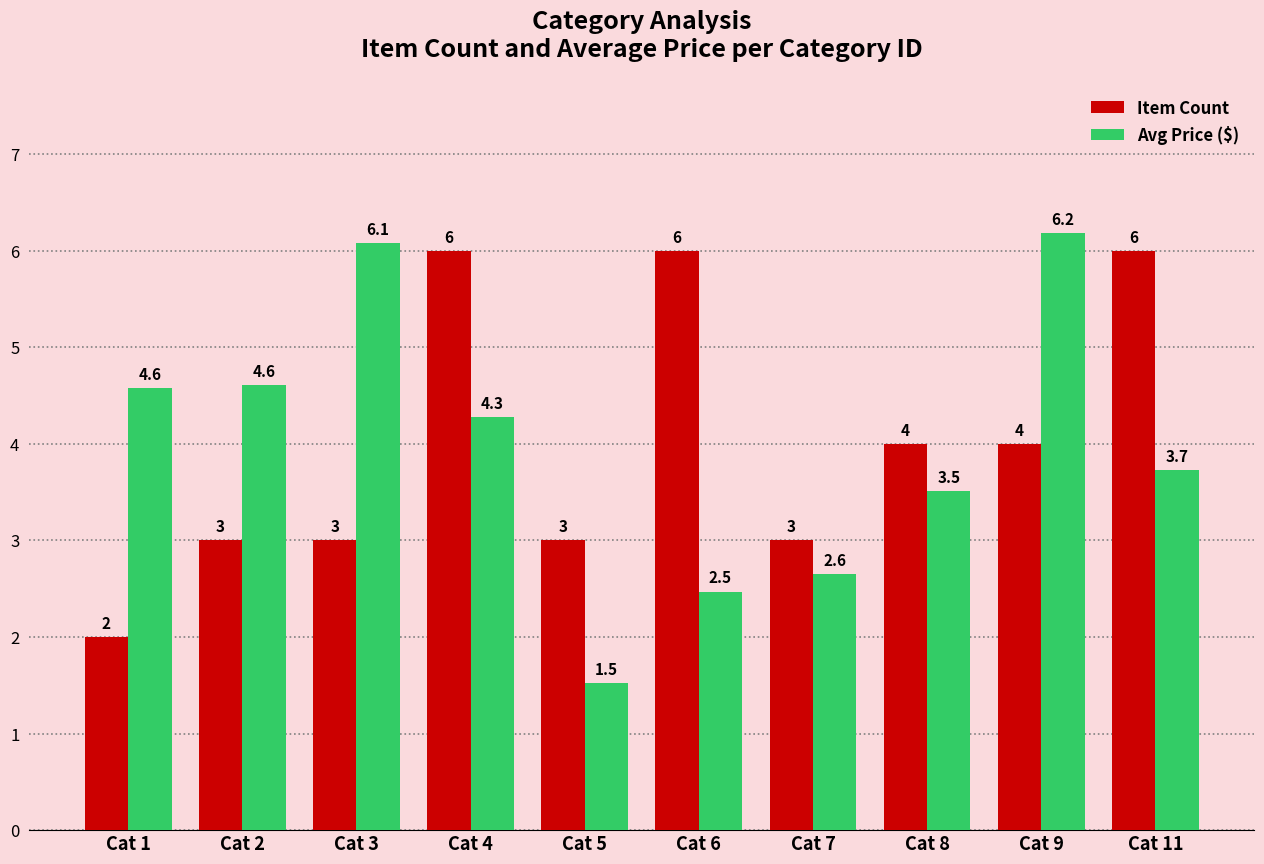

Rank the series by their average value, from highest to lowest.

Item Count, Avg Price ($)